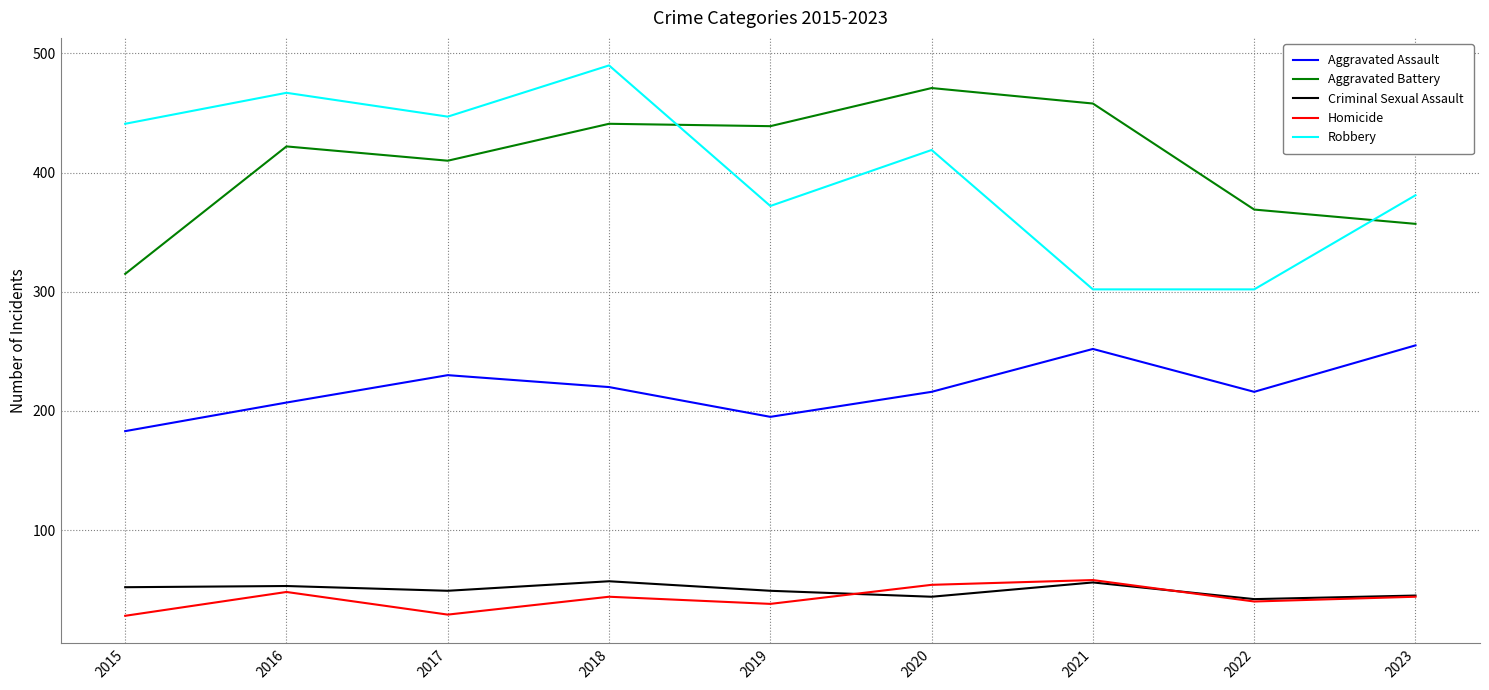

Is the value of Robbery at 2016 greater than the value of Aggravated Assault at 2021?

Yes